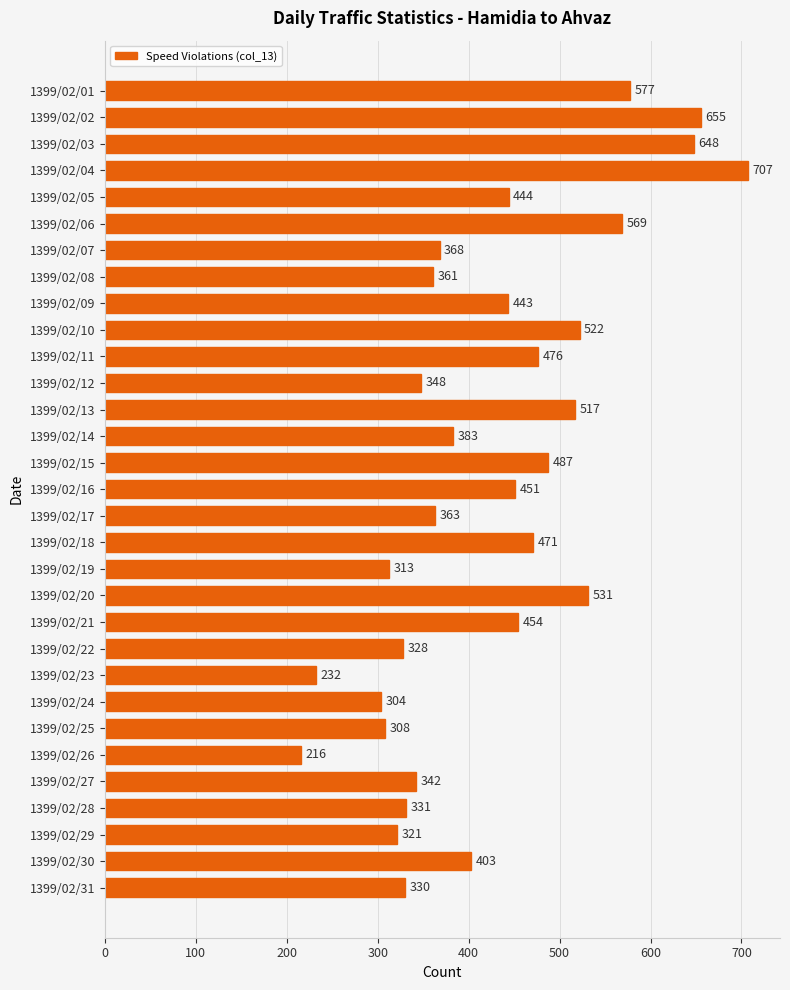

Reading top to bottom, list all the values displayed in this chart.

1399/02/01=577	1399/02/02=655	1399/02/03=648	1399/02/04=707	1399/02/05=444	1399/02/06=569	1399/02/07=368	1399/02/08=361	1399/02/09=443	1399/02/10=522	1399/02/11=476	1399/02/12=348	1399/02/13=517	1399/02/14=383	1399/02/15=487	1399/02/16=451	1399/02/17=363	1399/02/18=471	1399/02/19=313	1399/02/20=531	1399/02/21=454	1399/02/22=328	1399/02/23=232	1399/02/24=304	1399/02/25=308	1399/02/26=216	1399/02/27=342	1399/02/28=331	1399/02/29=321	1399/02/30=403	1399/02/31=330